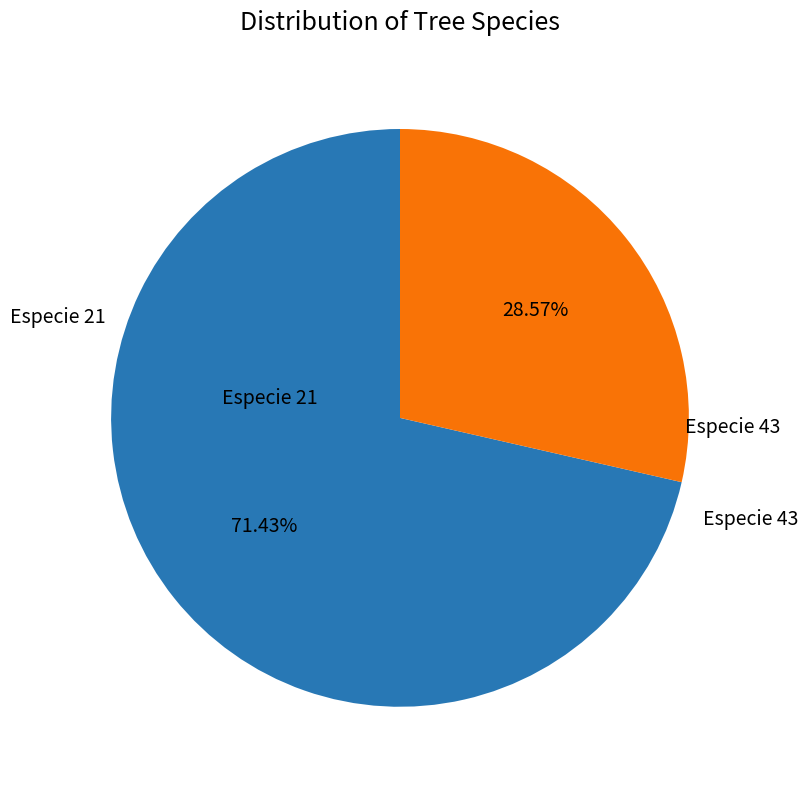

Is there any slice that represents more than half of the pie?

Yes